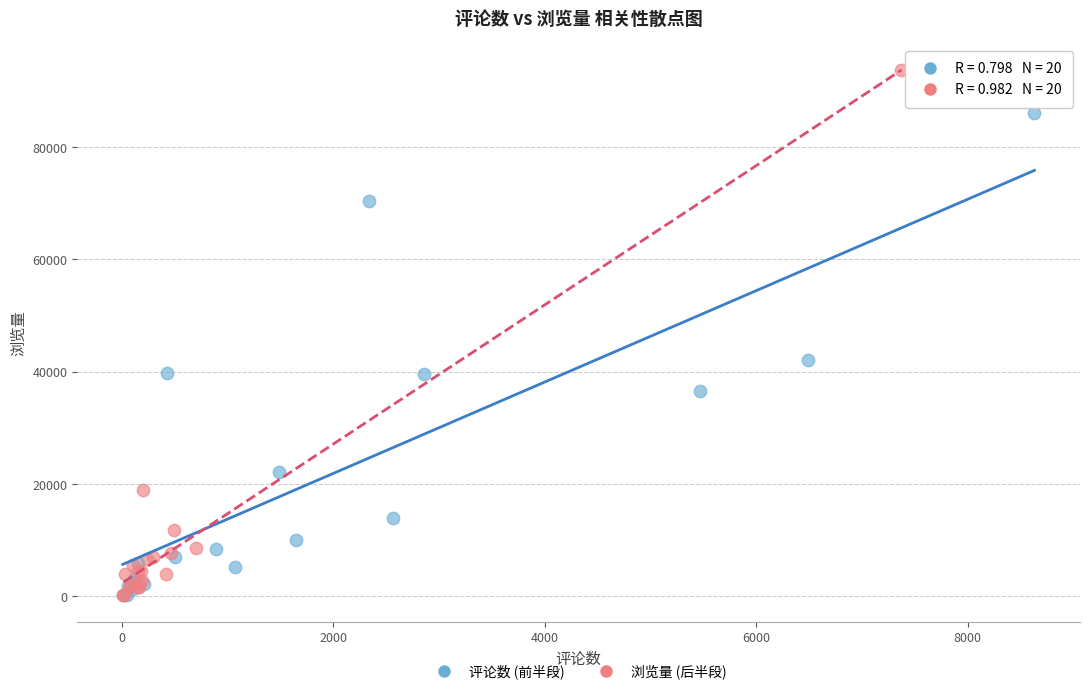

Which series reaches the maximum Y coordinate?

浏览量 (后半段)